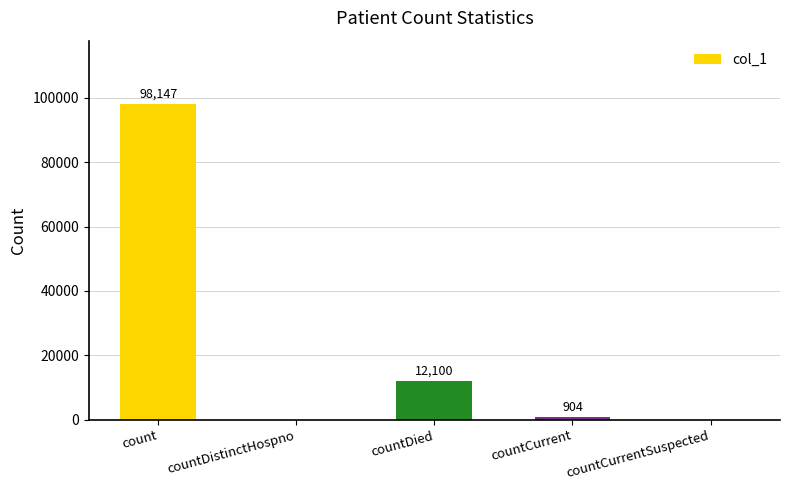

How many values are above zero?

3